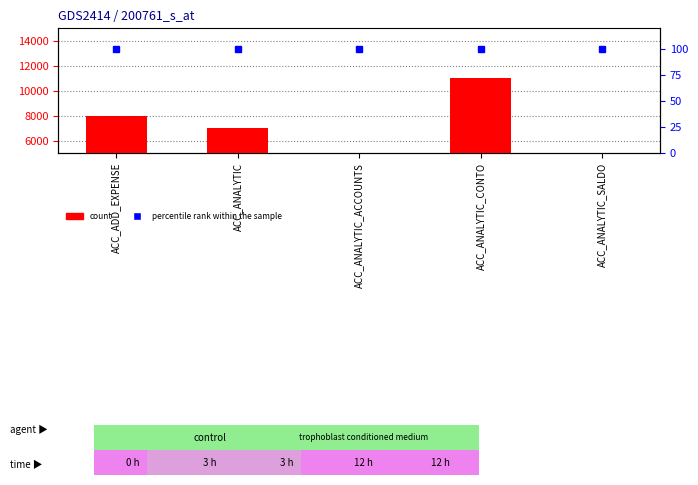

The value of count at ACC_ADD_EXPENSE is 8000. True or false?

True